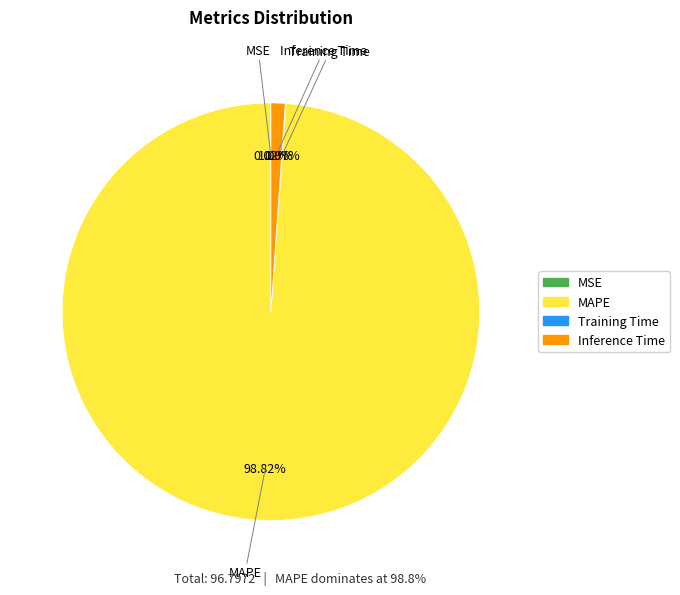

Which category has the biggest portion of the pie?

MAPE